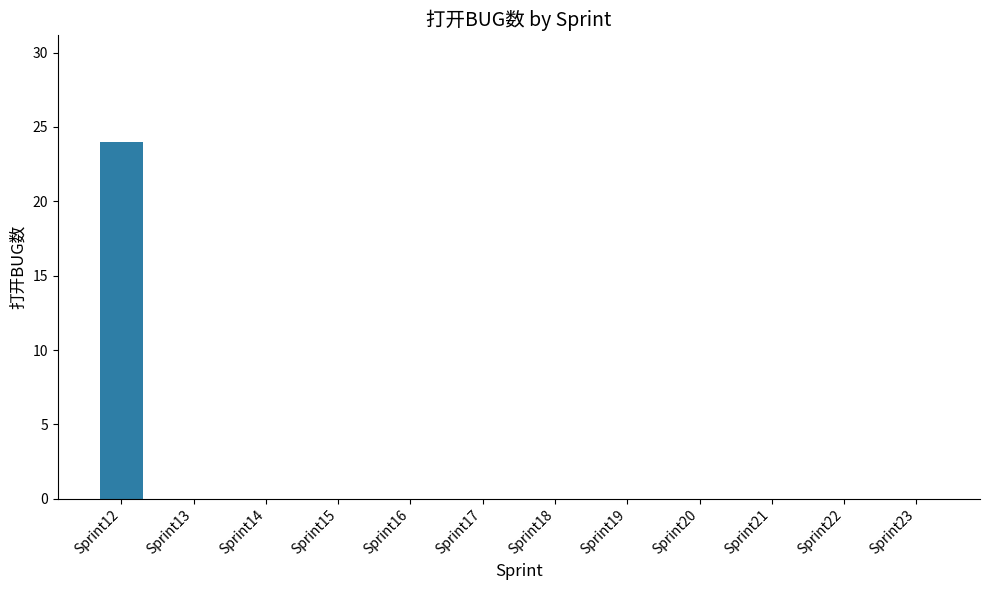

The chart shows a value of 0 at Sprint16. True or false?

True